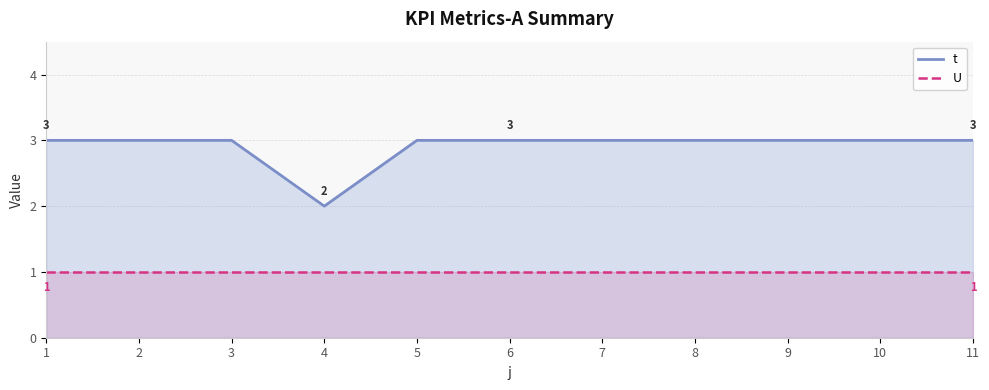

What is the average value of the U series?

1